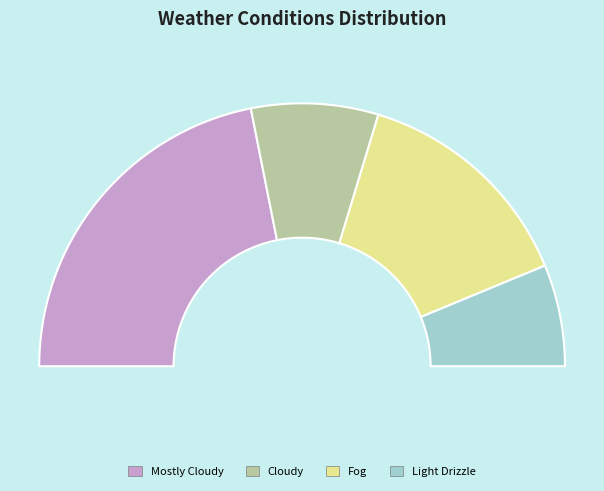

How many segments does this pie chart have?

4